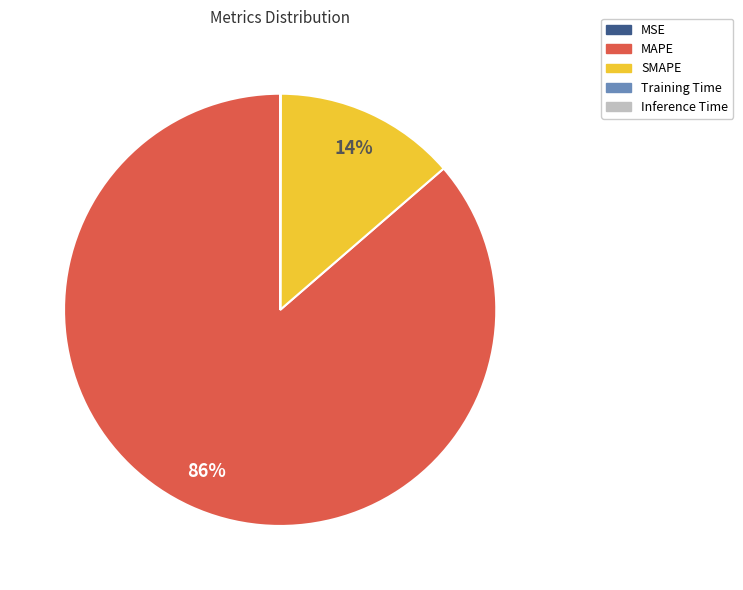

Between MAPE and SMAPE, which is larger?

MAPE